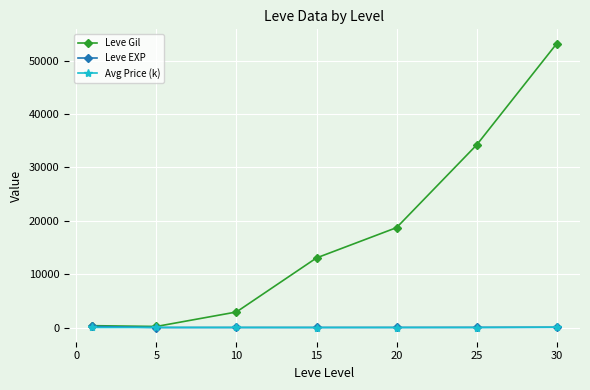

True or false: Leve Gil has more than 1 points higher than both neighbors.

False